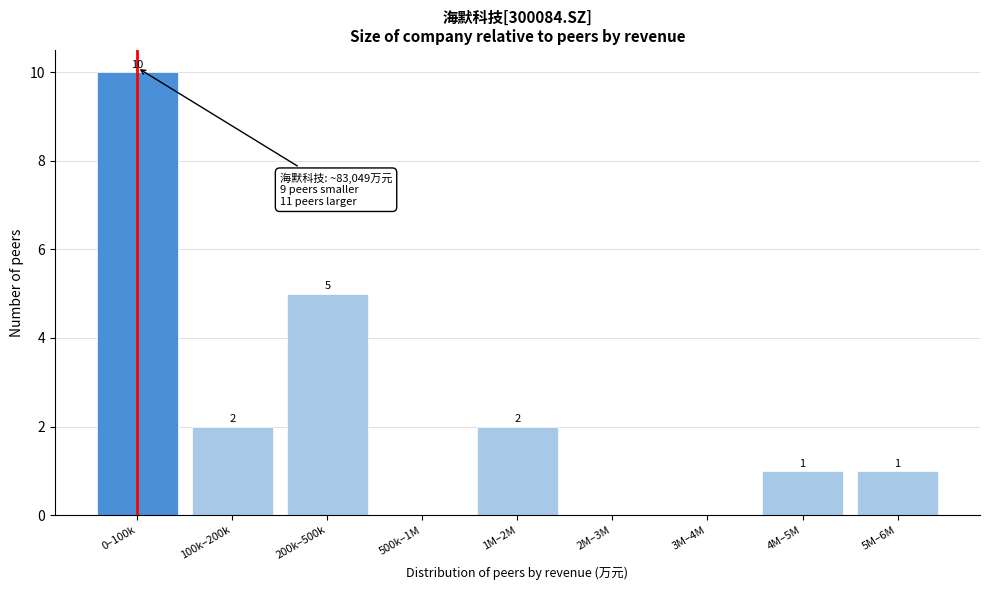

Reading left to right, transcribe all the data shown in this chart.

0–100k=10	100k–200k=2	200k–500k=5	500k–1M=0	1M–2M=2	2M–3M=0	3M–4M=0	4M–5M=1	5M–6M=1